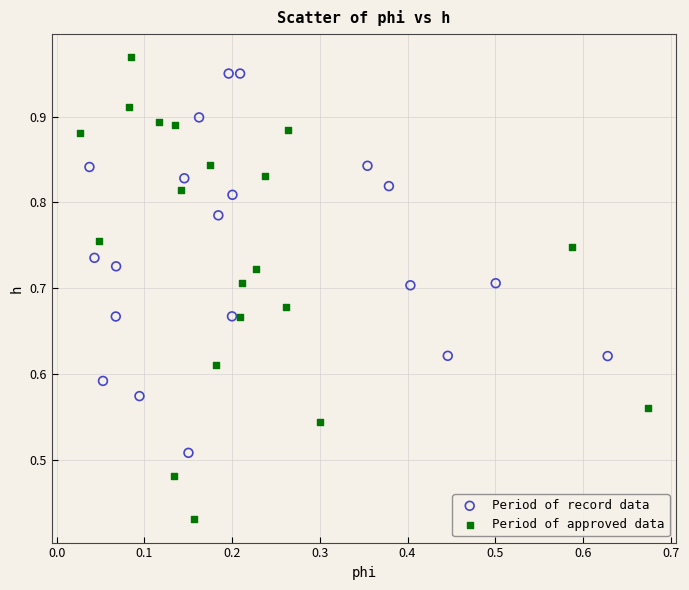

Which series contains the lowest Y value?

Period of approved data